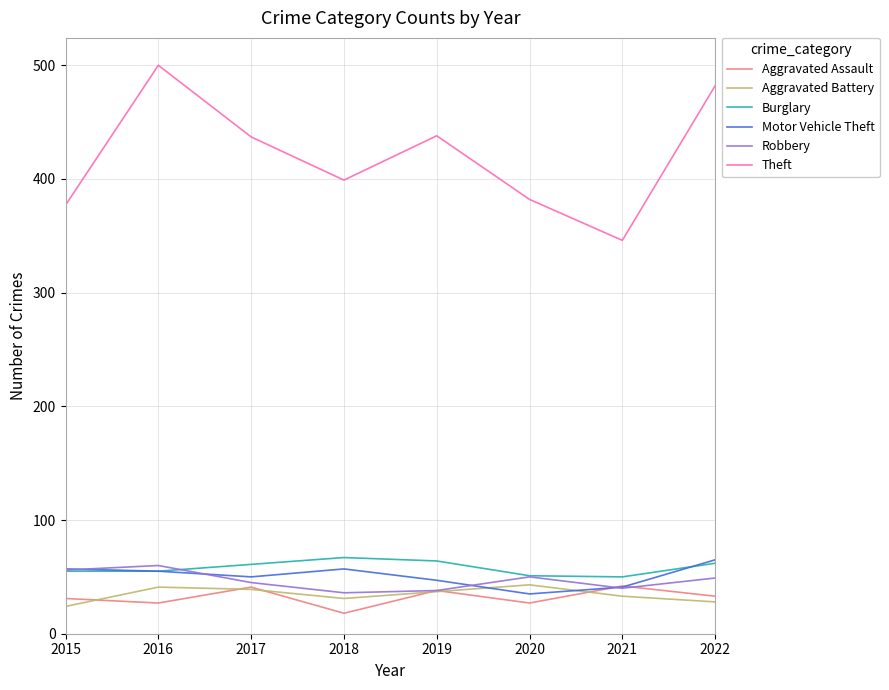

Which series has the largest range (max minus min)?

Theft